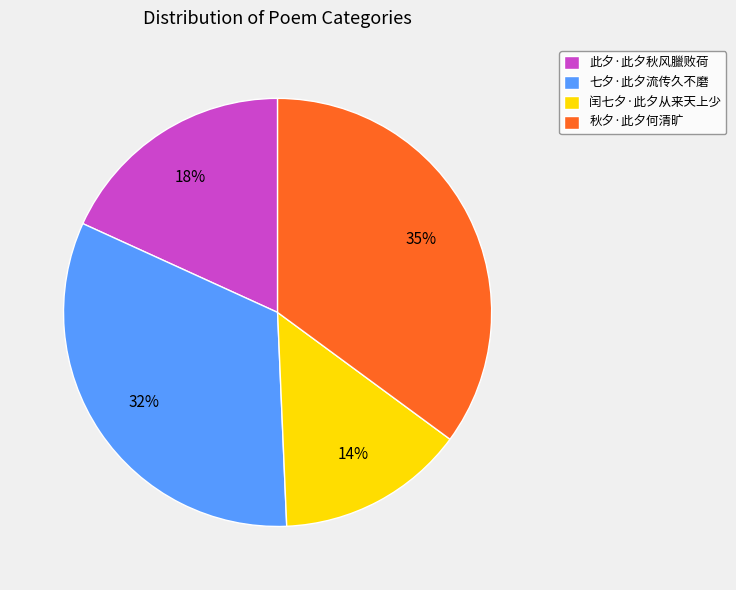

Does any single category account for the majority?

No